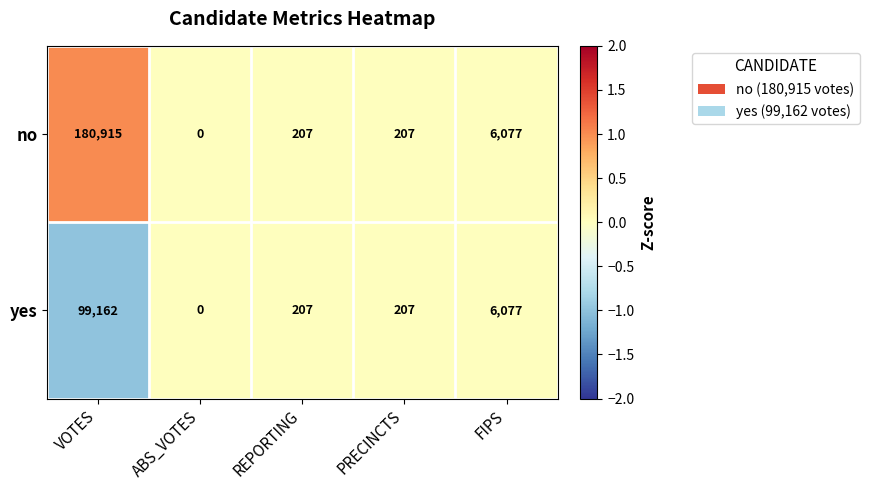

Reading left to right, extract all data points from this chart.

no: 180915	0	207	207	6077
yes: 99162	0	207	207	6077